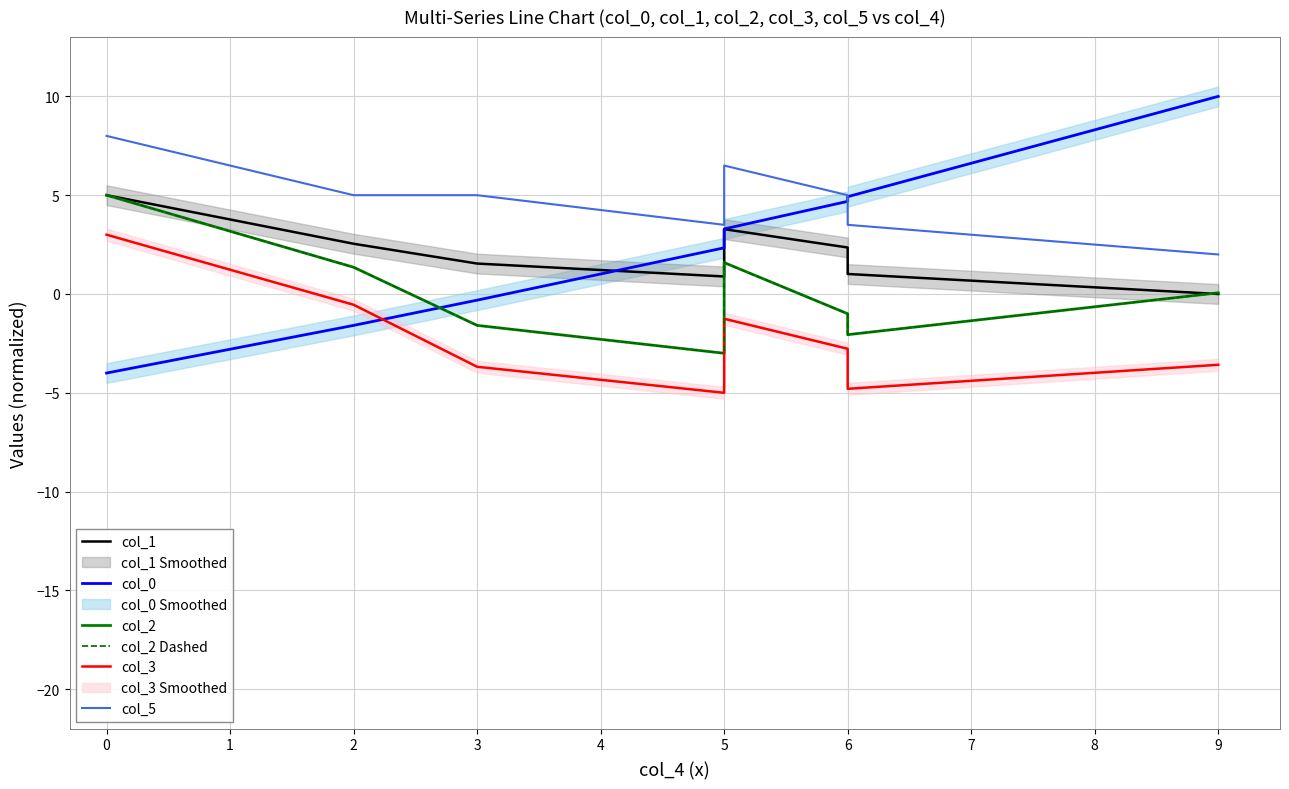

What is the highest value of the col_2 Dashed series?

5.0